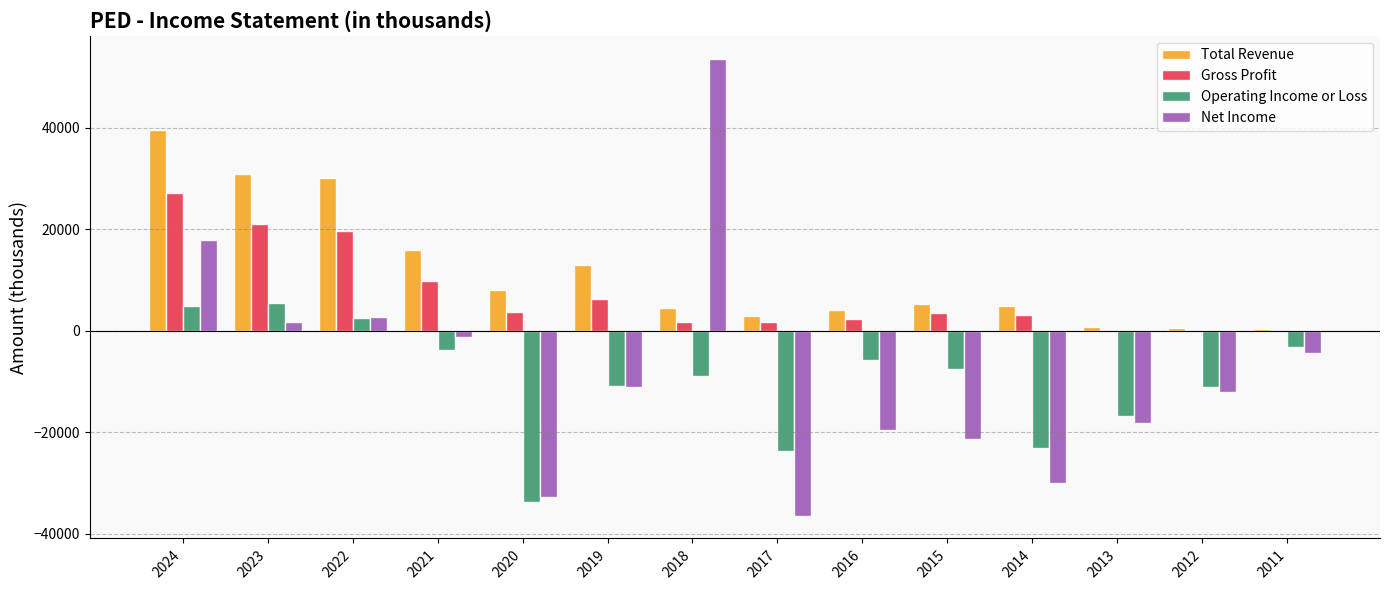

At which category is the sum across all series the highest?

2024